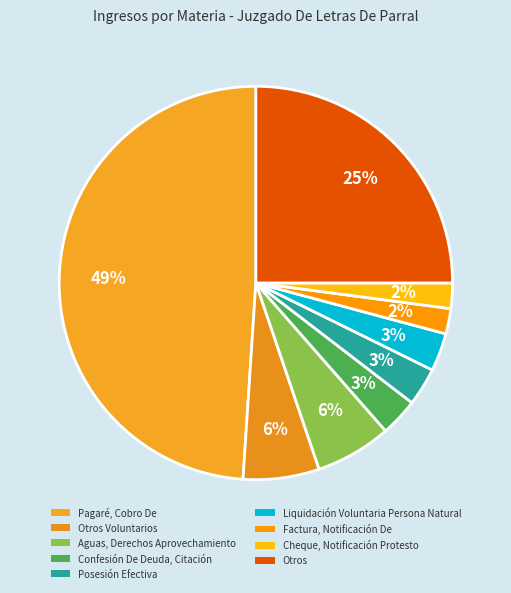

How many segments does this pie chart have?

9